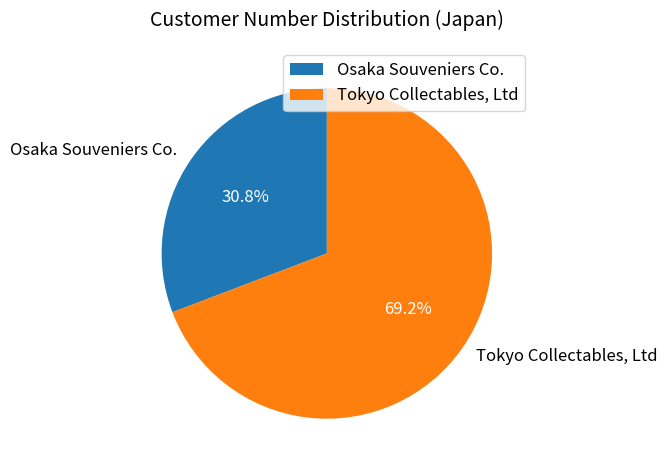

How many segments does this pie chart have?

2